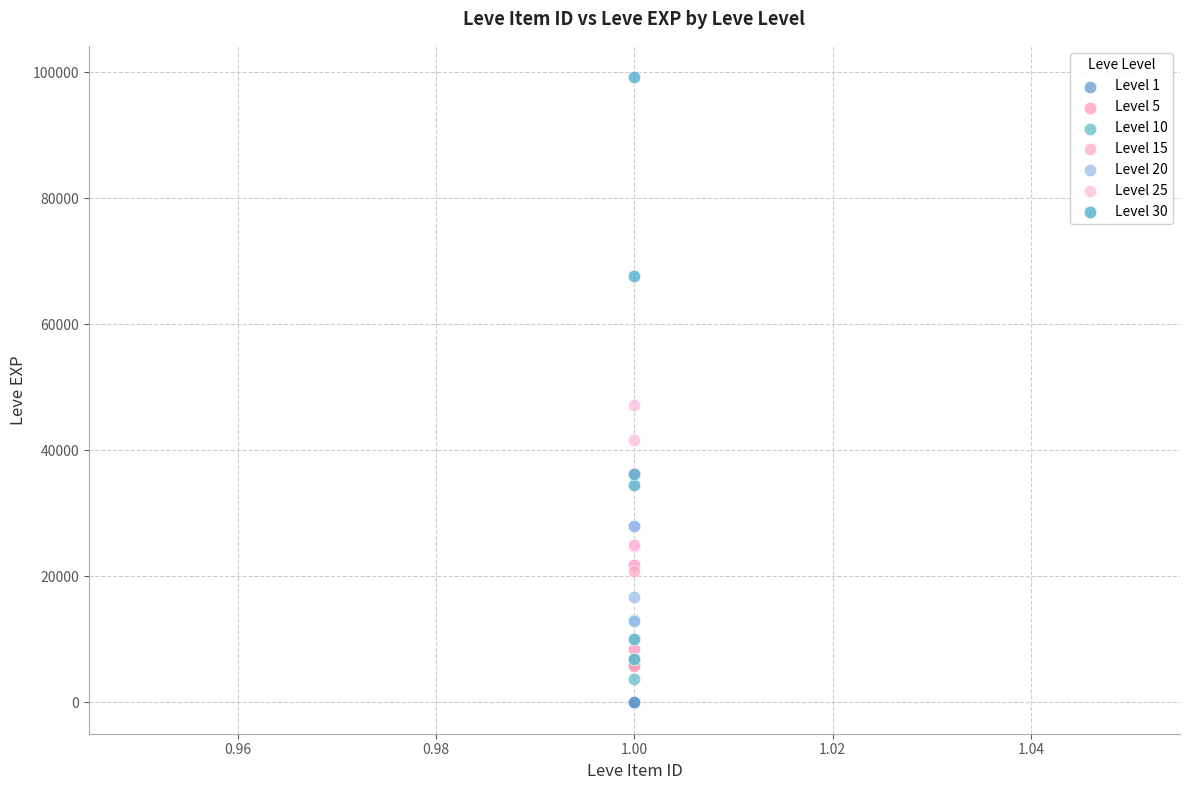

Which series has the widest spread of Y values?

Level 30